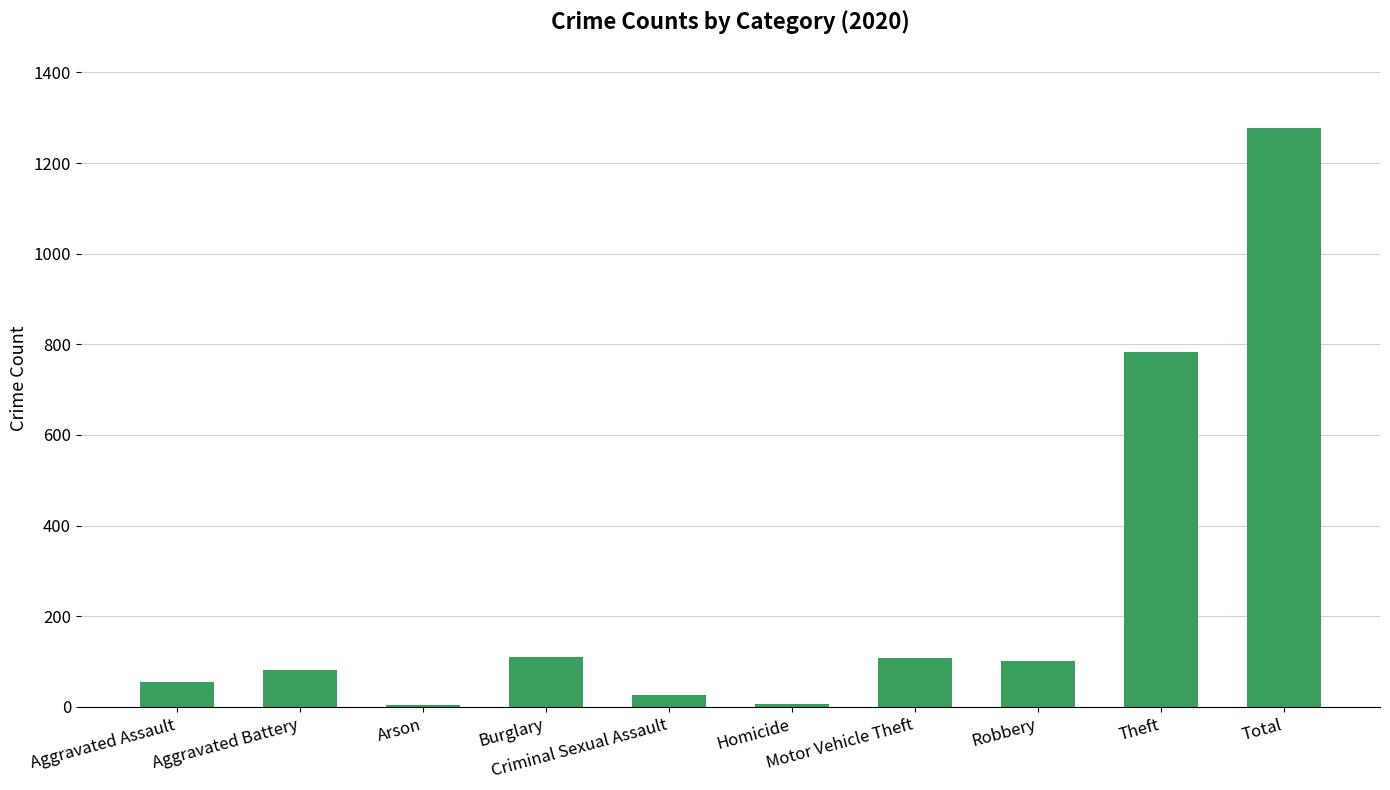

What is the greatest value displayed?

1278